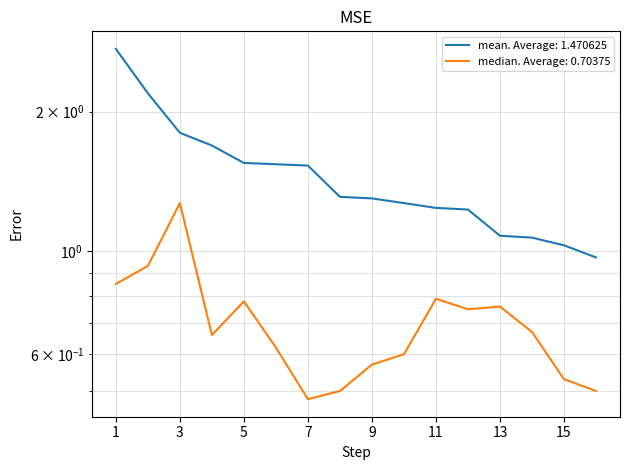

At which category does median reach its first local valley?

4